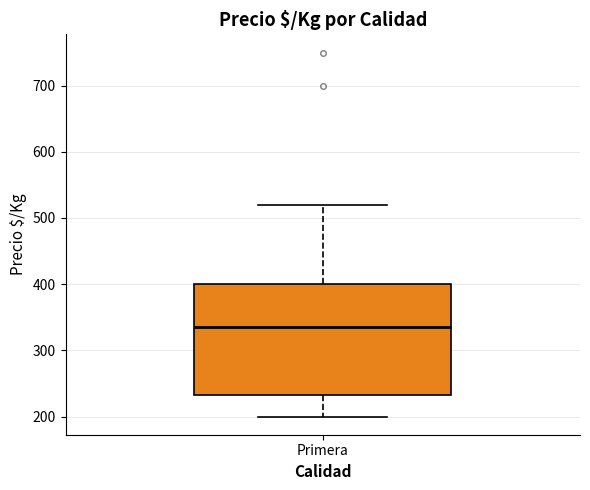

Transcribe this box plot: give where the median line is, the range the box spans, and where the two whiskers end, as read against the y-axis. The values are not printed on the chart, so give them approximately, as read against the axis.

median 340, box 230 to 400, whiskers 200 to 520